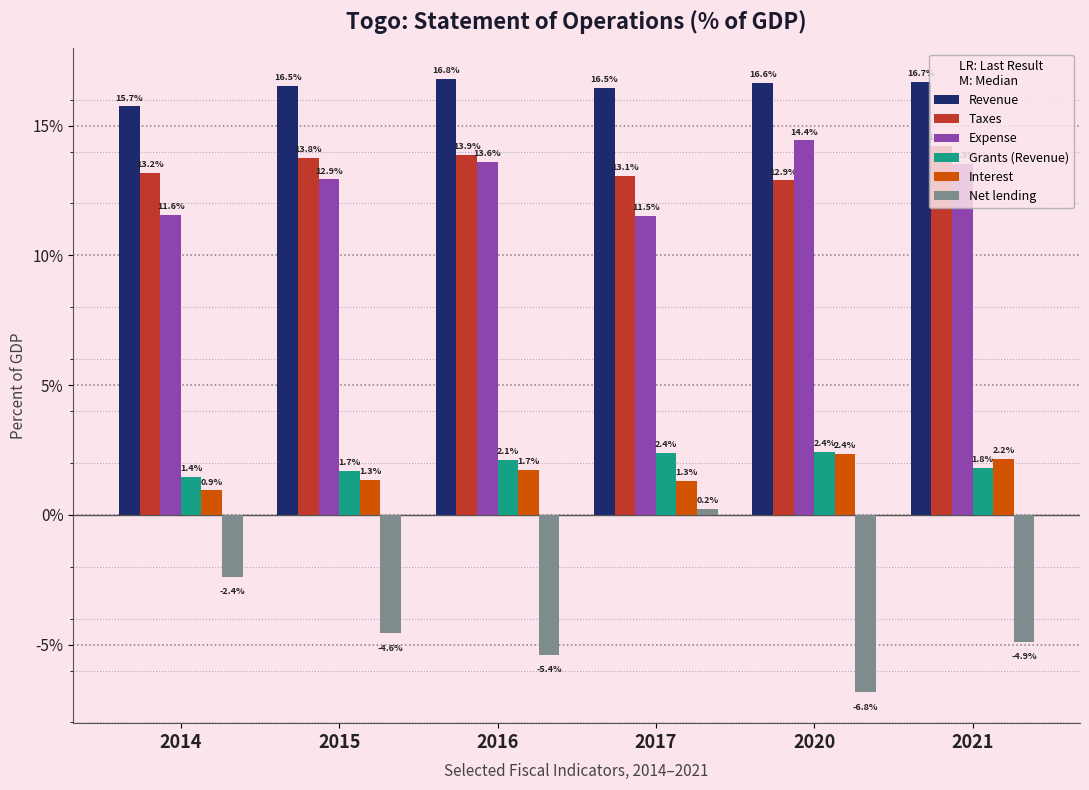

What is the total value across all series at 2016?

42.7